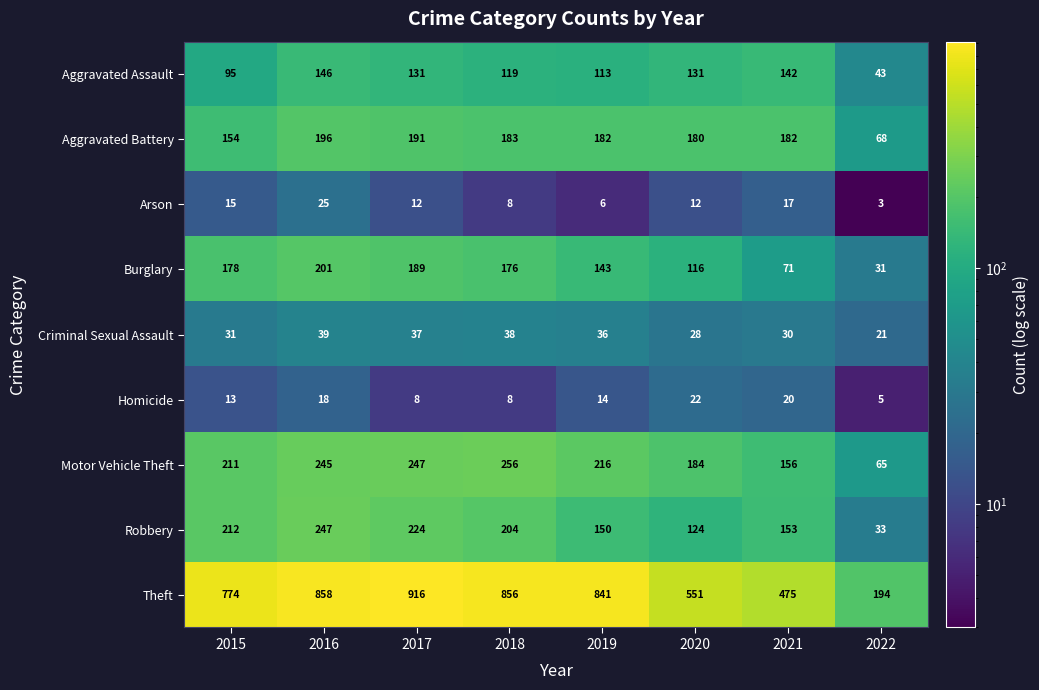

Which series has the largest total across all categories?

Theft